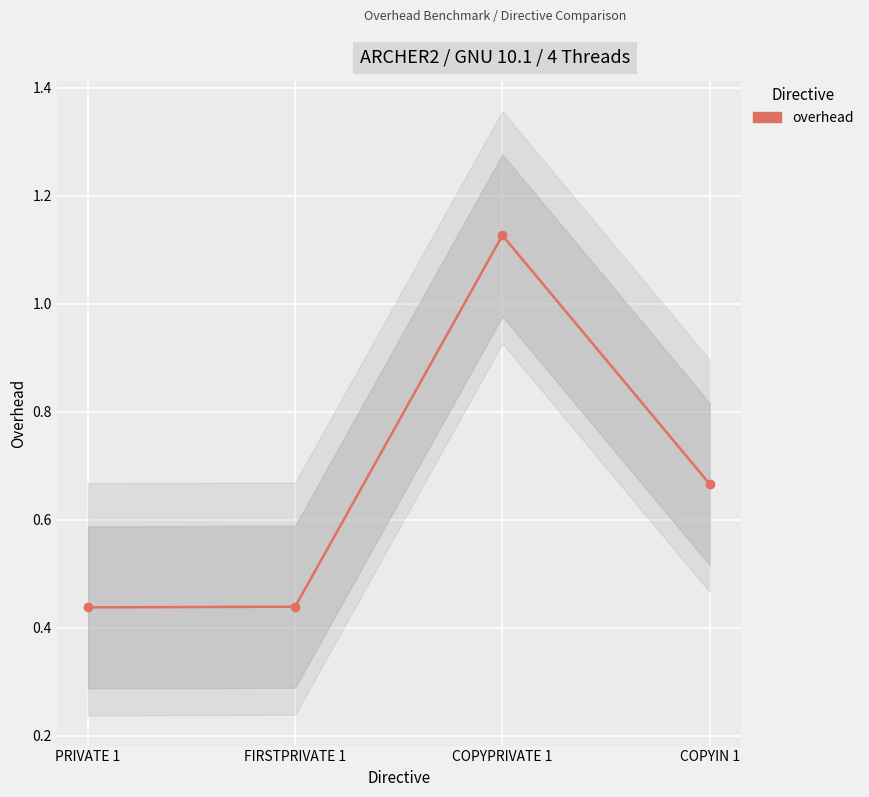

What is the difference between the second highest and second lowest values?

0.2